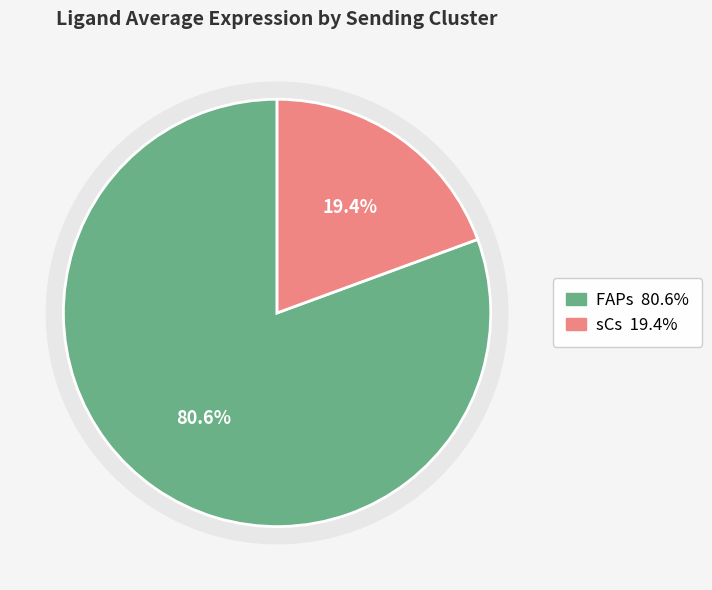

To the nearest percent, what portion does FAPs represent?

81%